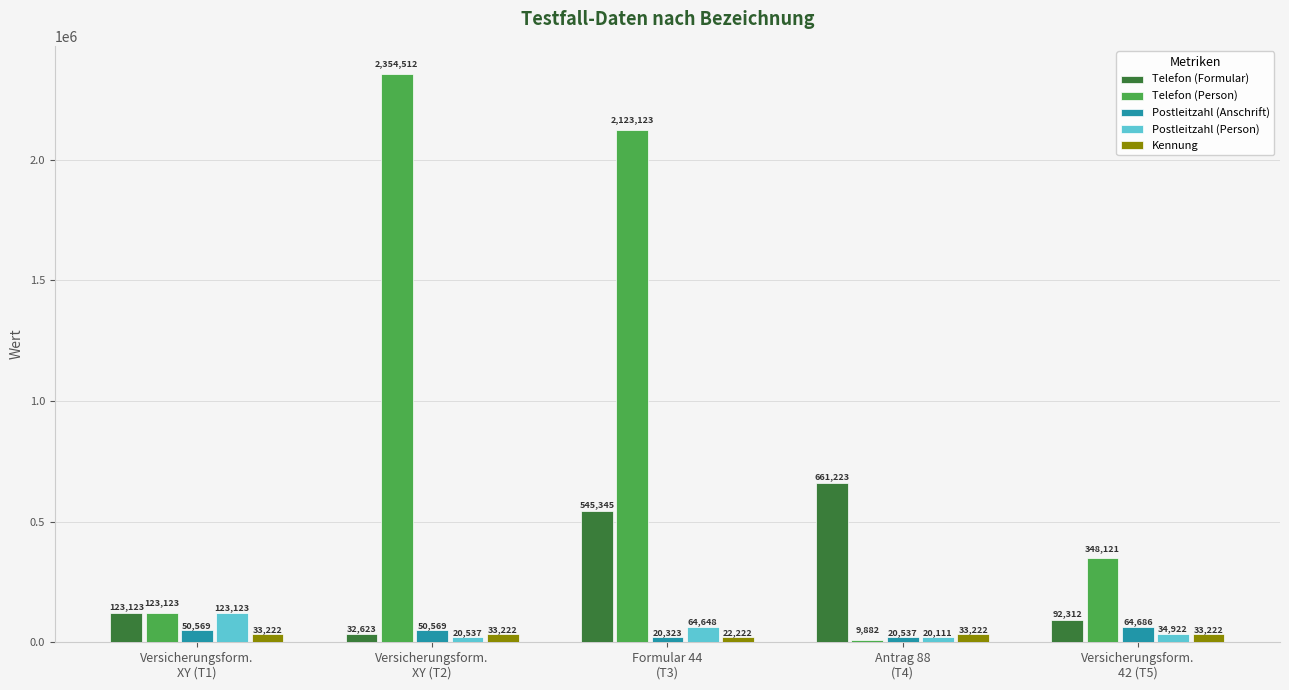

How many distinct data groups are displayed?

5